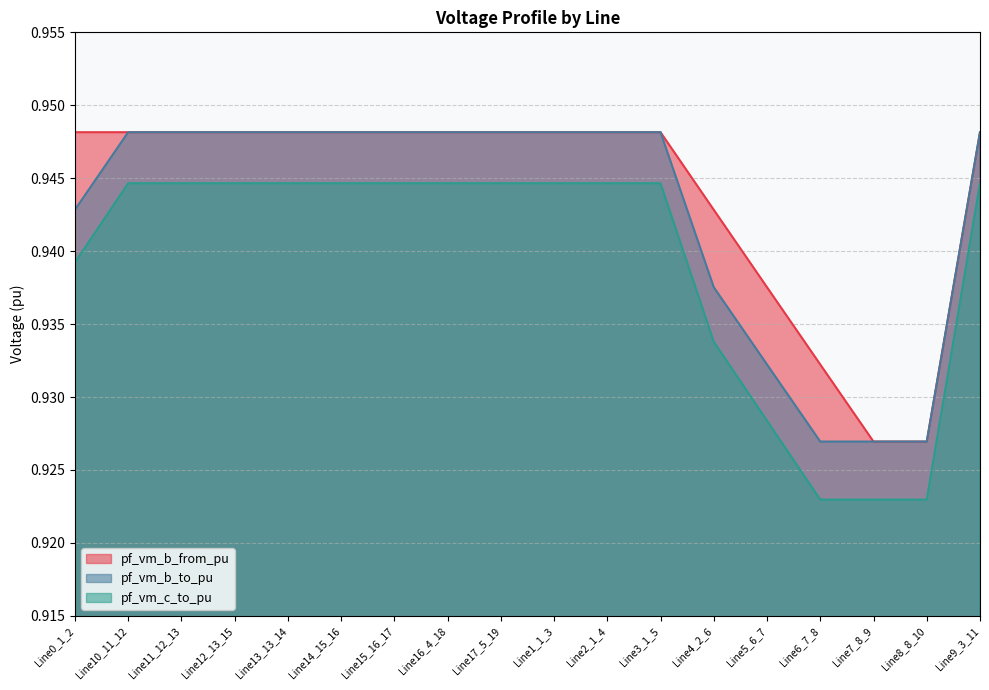

What is the sum of all pf_vm_b_from_pu values?

17.0